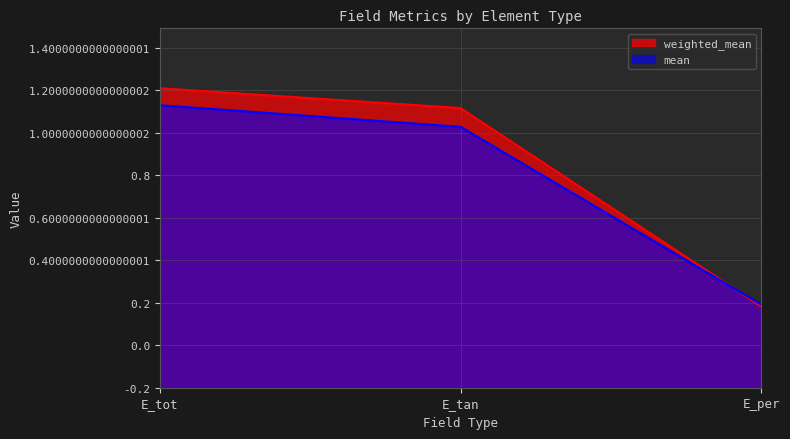

The mean series shows 0.3 at E_tan. True or false?

False